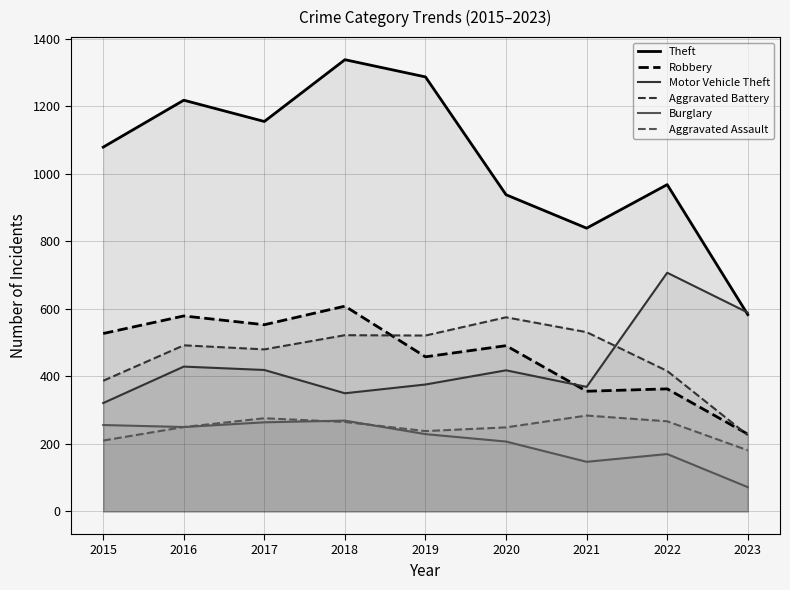

What is the total value across all series at 2017?

3147